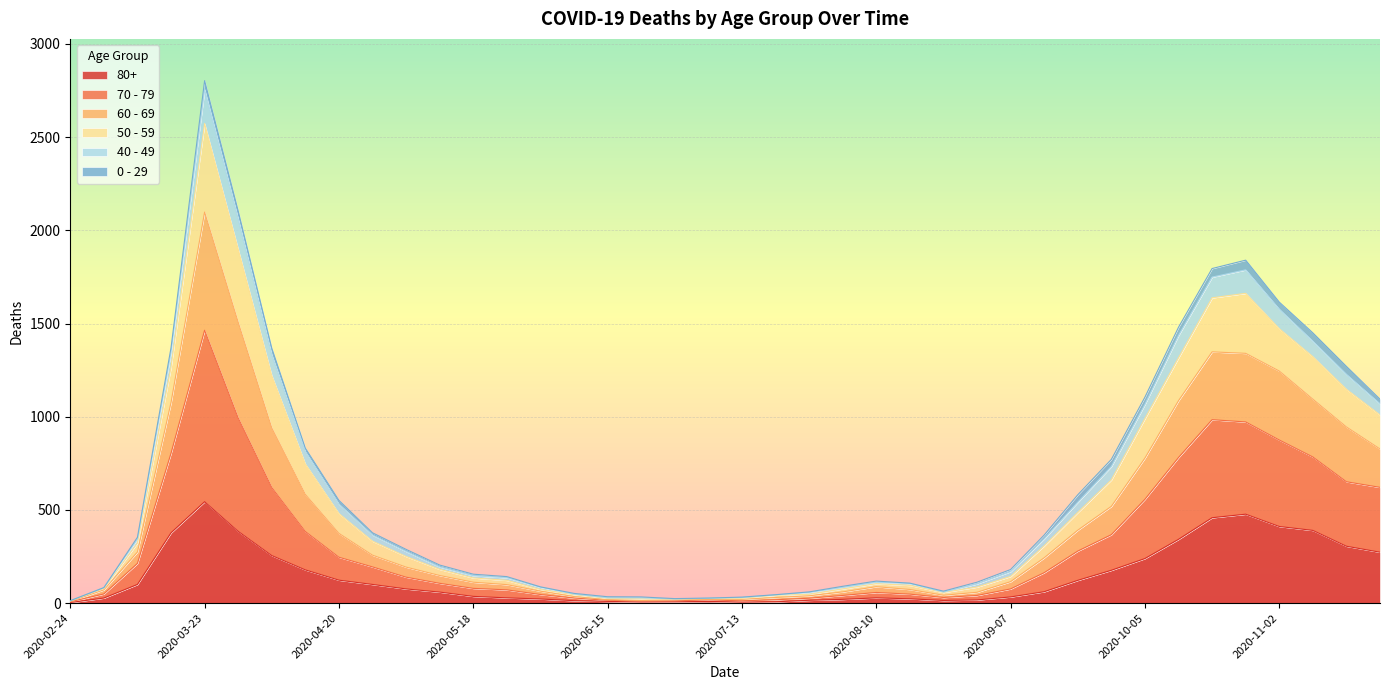

Which category has the highest value in the 80+ series?

2020-03-23